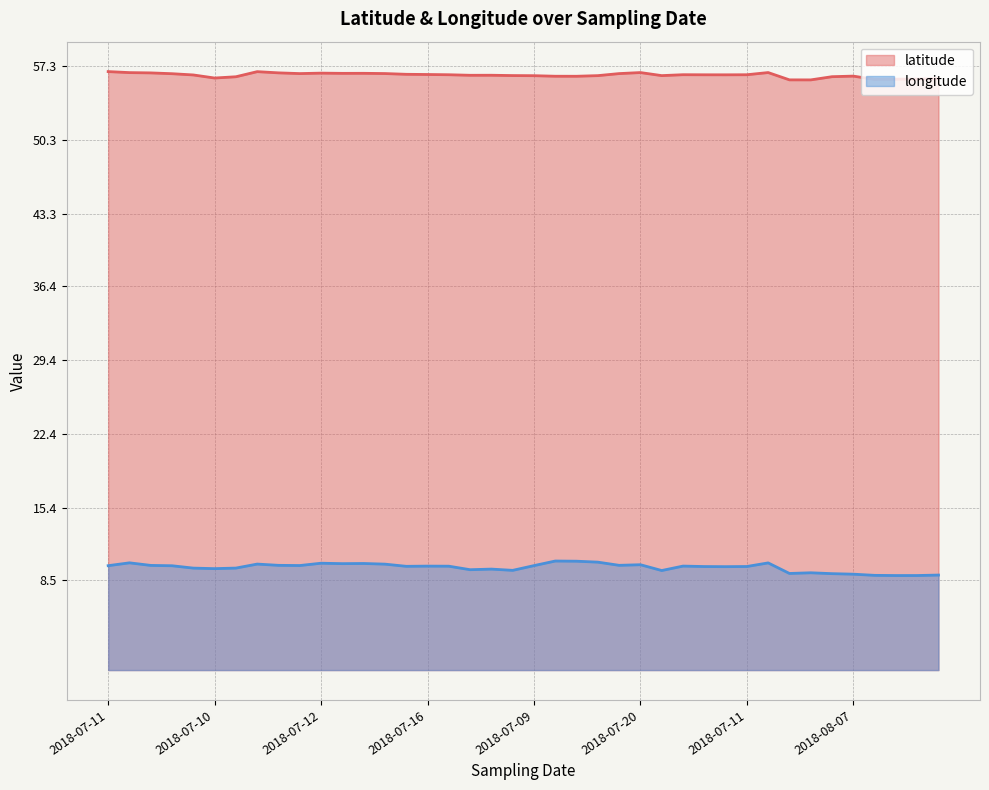

At 2018-07-16, list the series in order from smallest to largest.

longitude, latitude